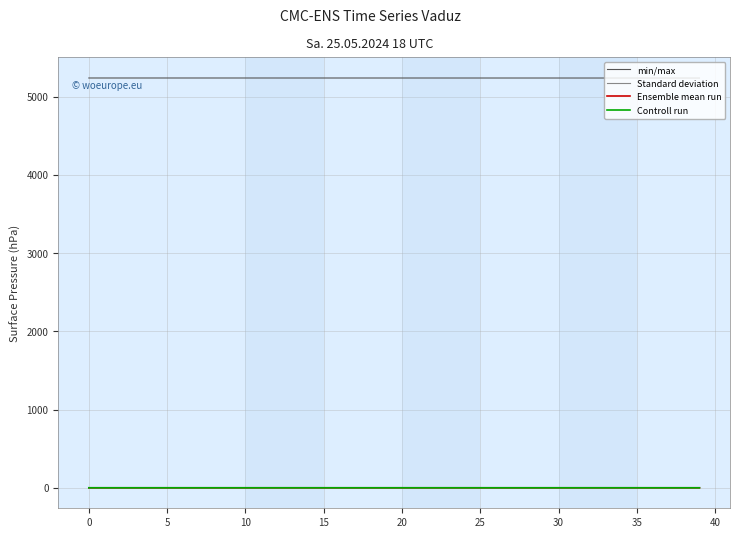

Which series has the largest total across all categories?

min/max